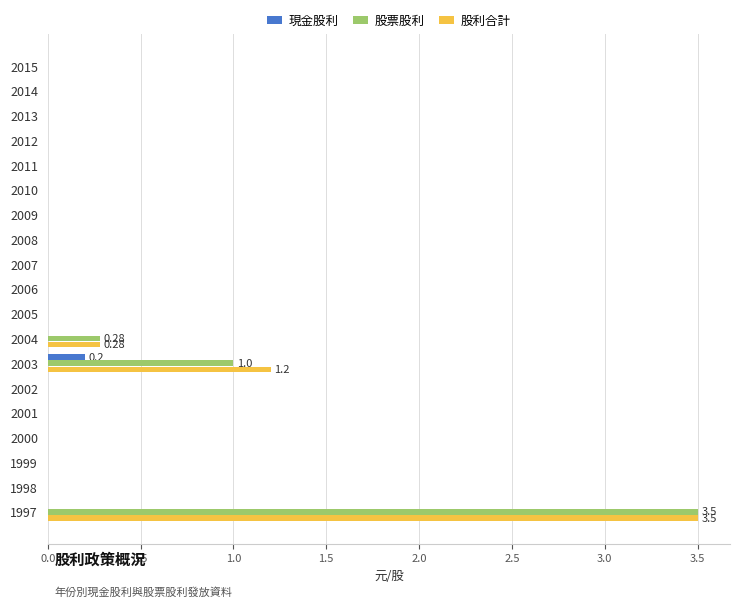

At which label is 股利合計 closest to 1?

2003